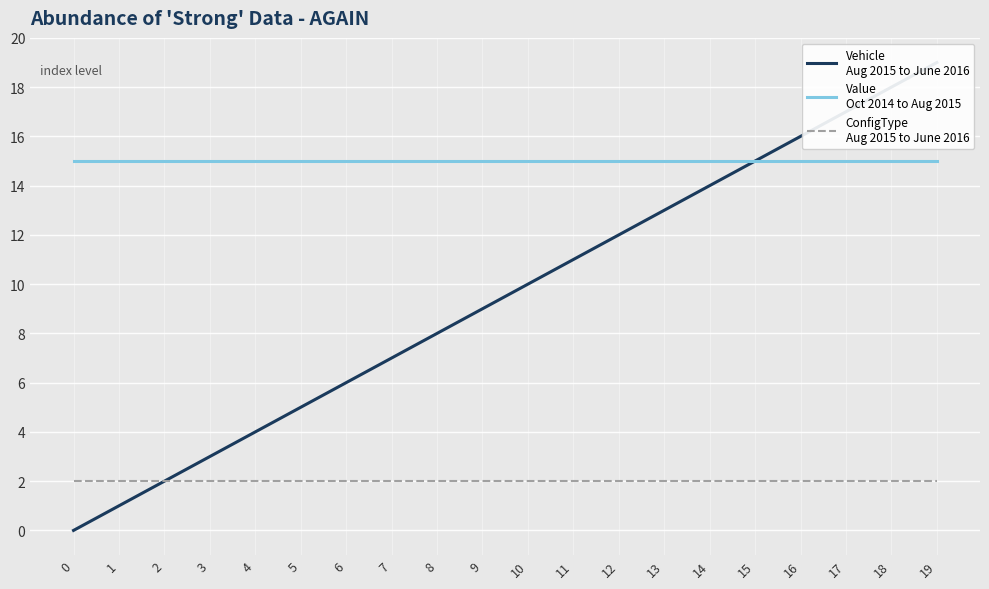

How many data points does each series have?

20